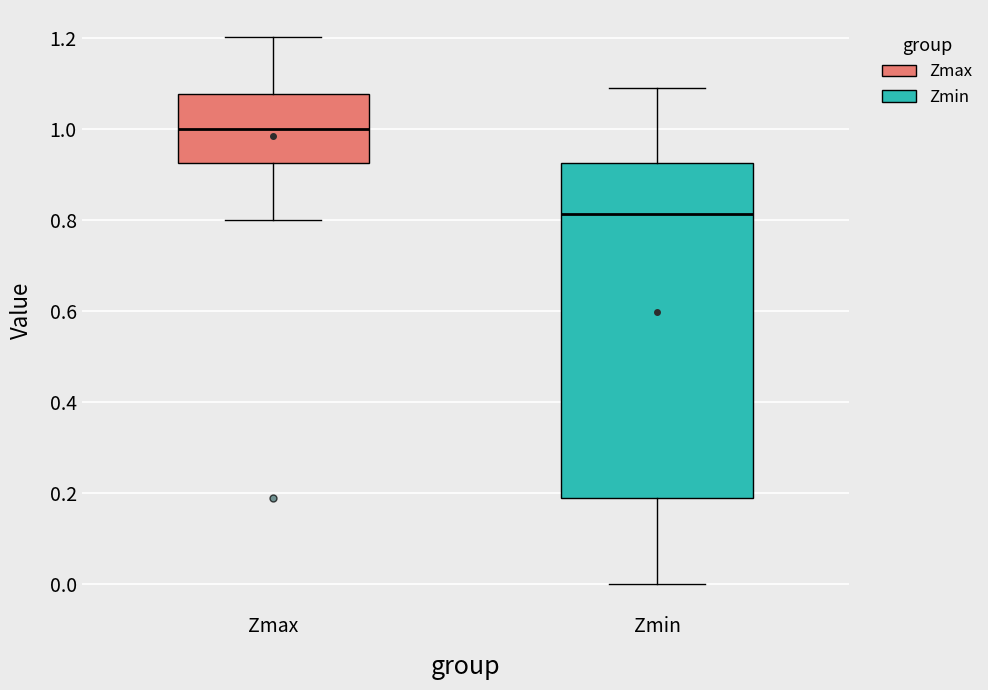

Reading left to right, transcribe this box plot: for each box, give where its median line is, the range the box spans, and where its two whiskers end, as read against the y-axis. The values are not printed on the chart, so give them approximately, as read against the axis.

Zmax: median 1.00, box 0.92 to 1.08, whiskers 0.80 to 1.20
Zmin: median 0.82, box 0.20 to 0.92, whiskers 0.00 to 1.10